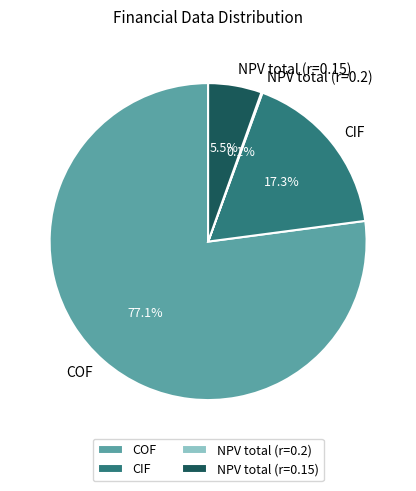

Which slice is the largest?

COF